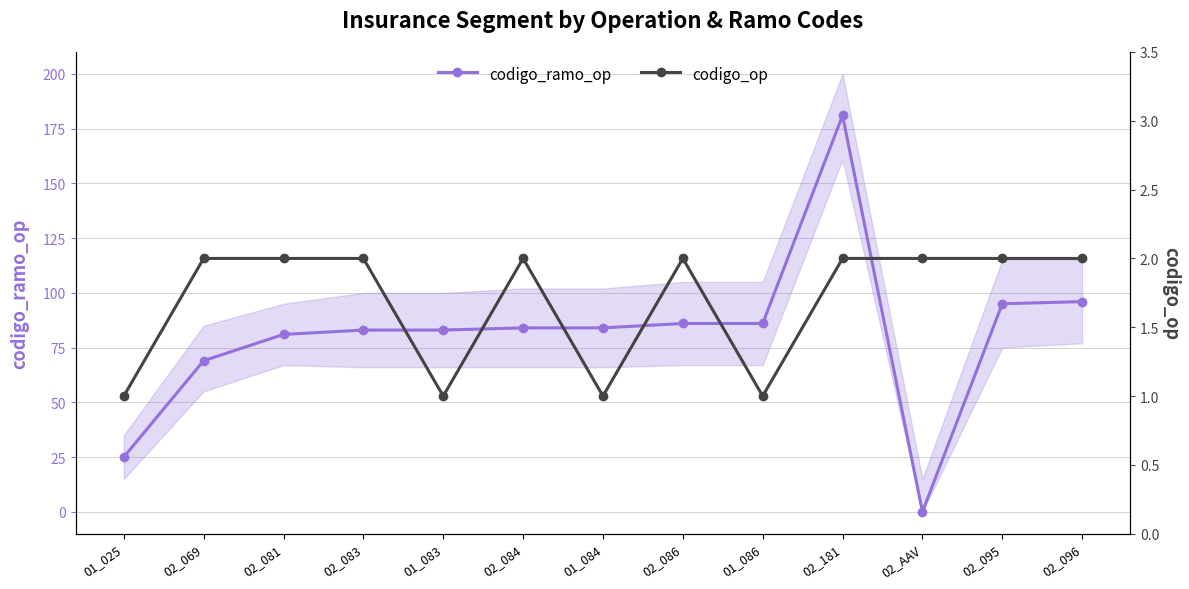

What is the label of the 8th point from the right?

02_084